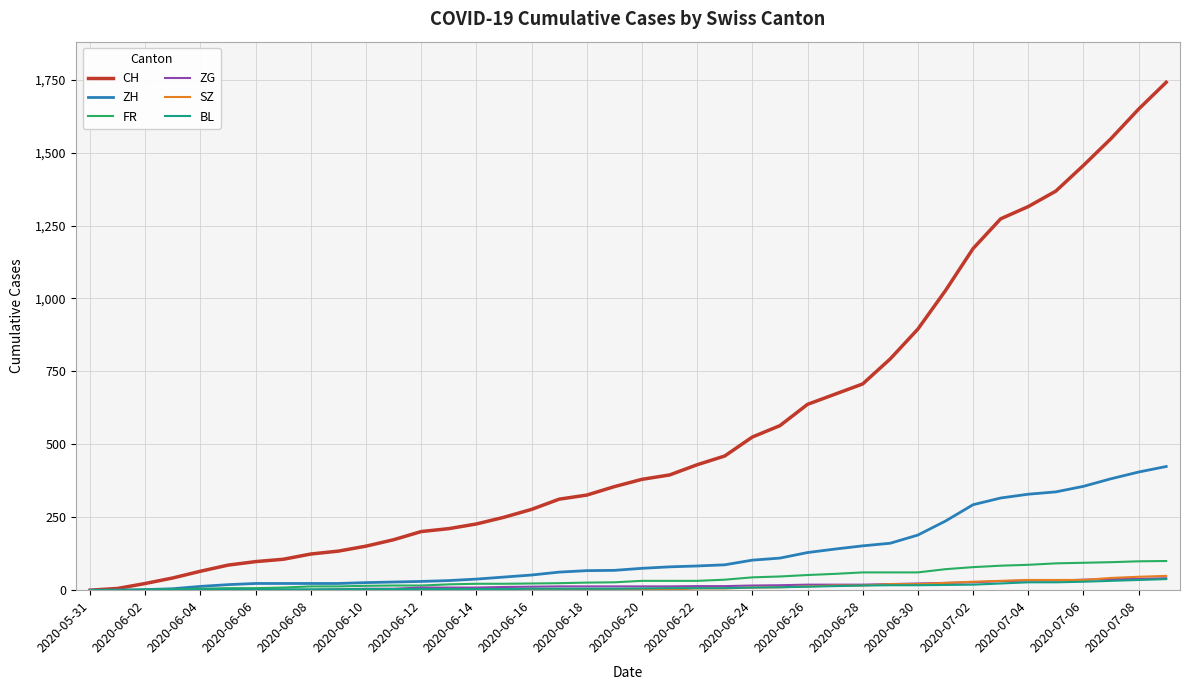

What is the greatest value displayed?

1741